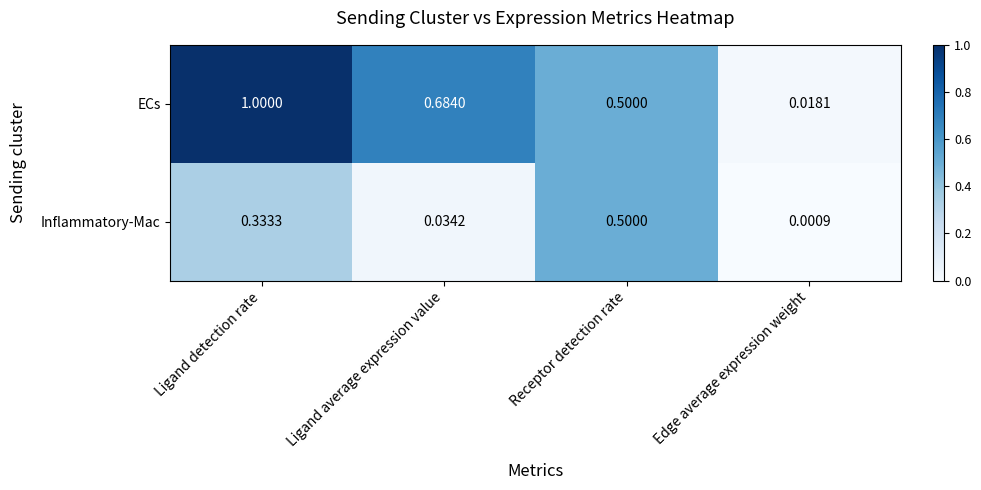

Between Ligand detection rate and Edge average expression weight, which series saw the biggest shift?

ECs